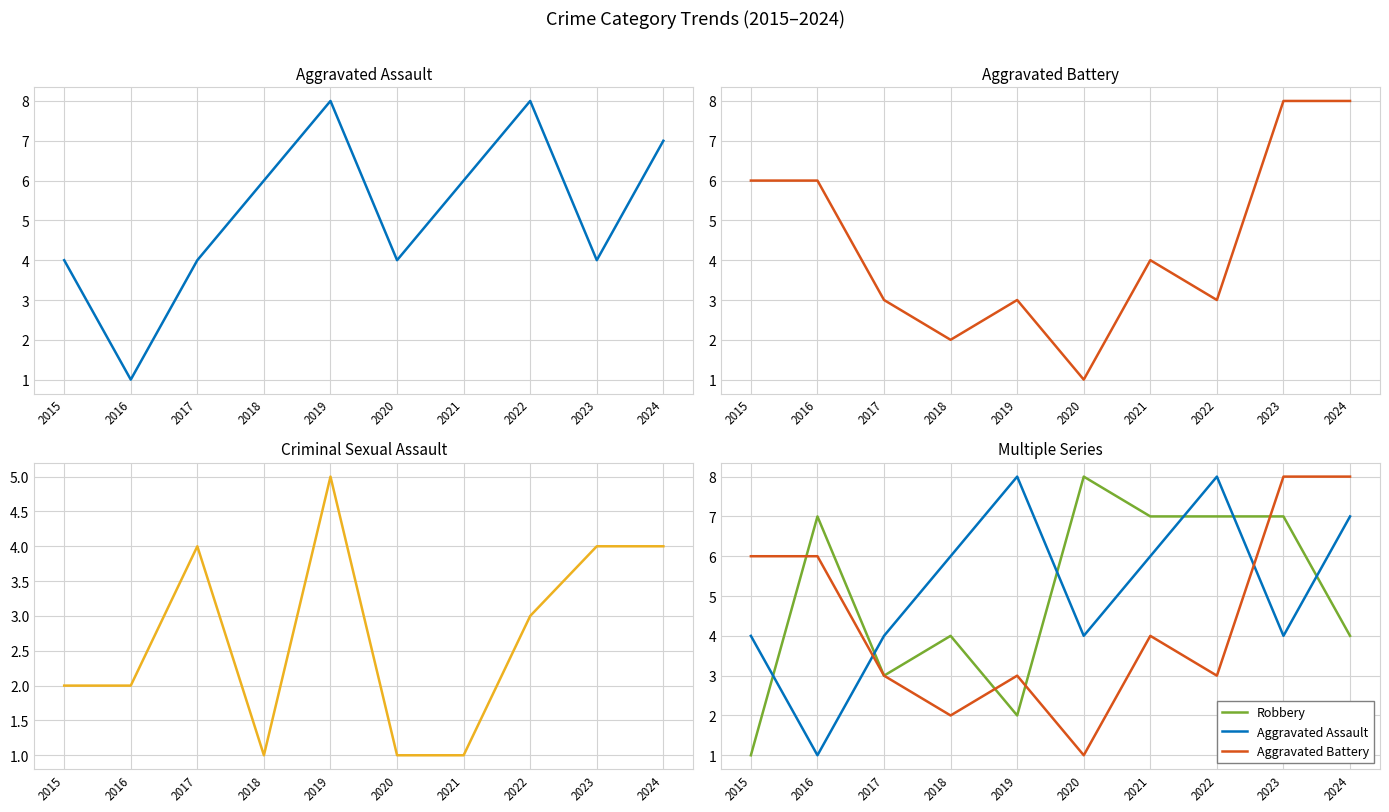

List the labels in order of Aggravated Battery value, smallest first.

2020, 2018, 2017, 2019, 2022, 2021, 2015, 2016, 2023, 2024